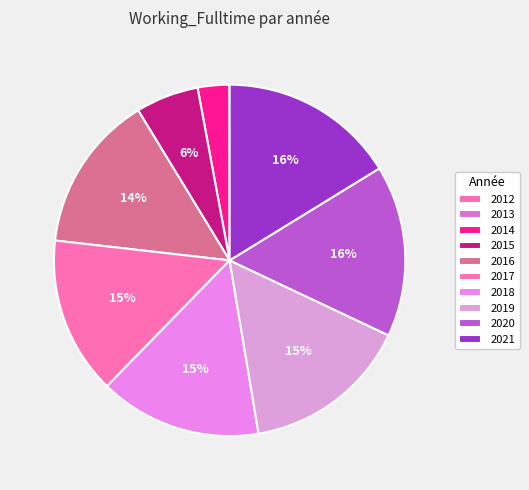

Does any single category account for the majority?

No